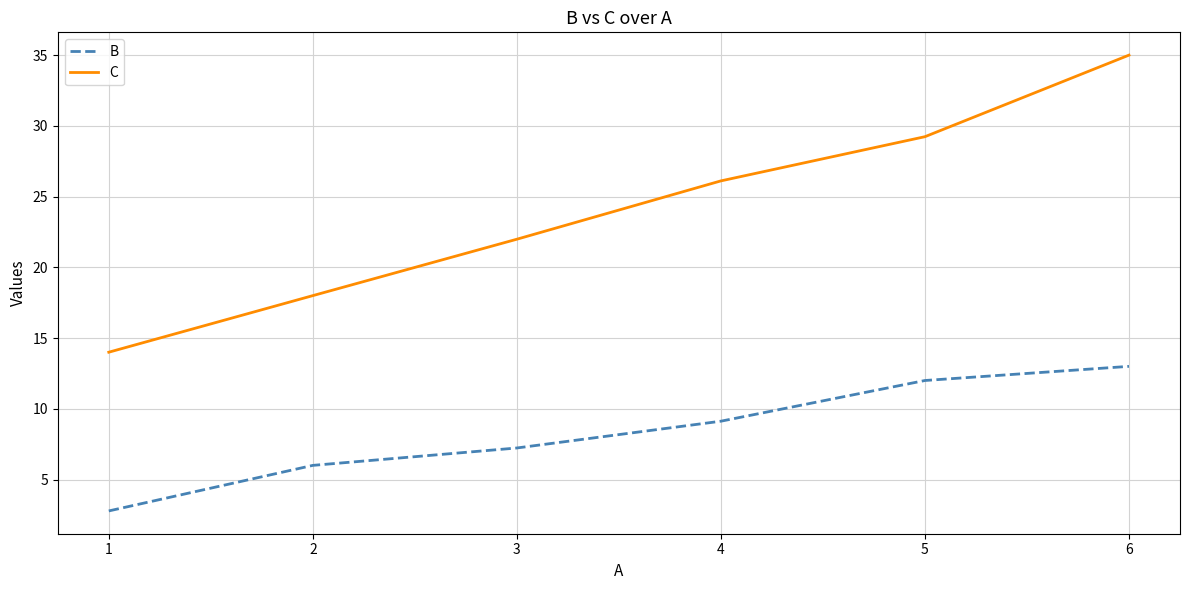

What is the lowest value of the C series?

14.0